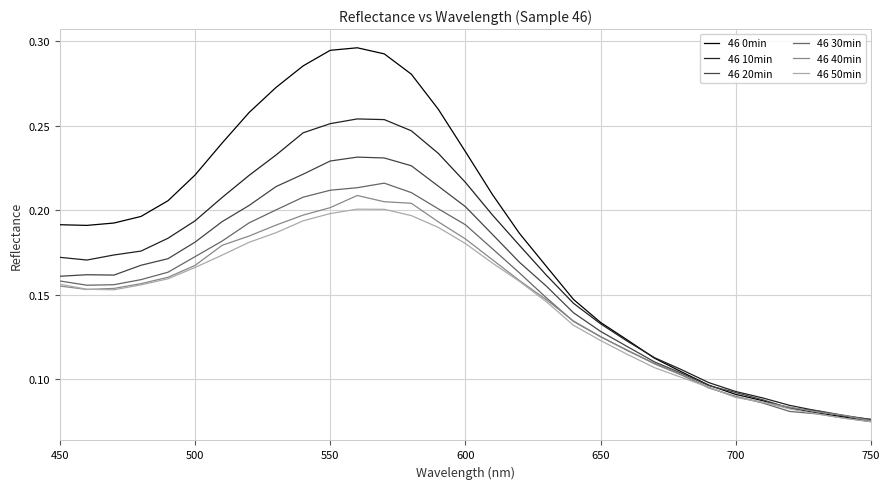

Which series has the largest range (max minus min)?

46 0min